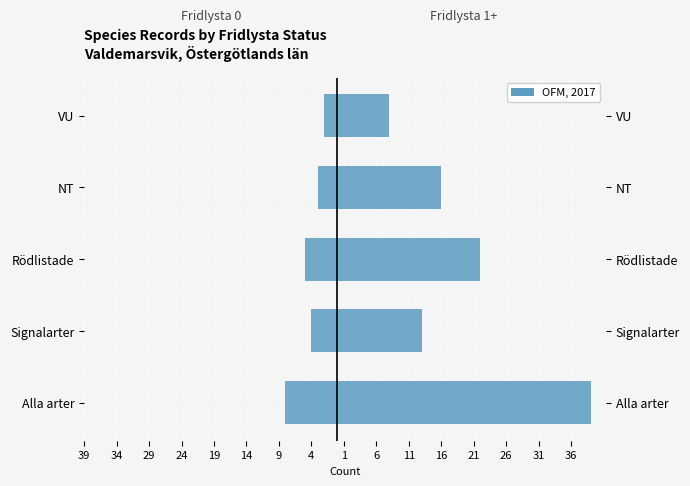

How many groups of bars are there?

5